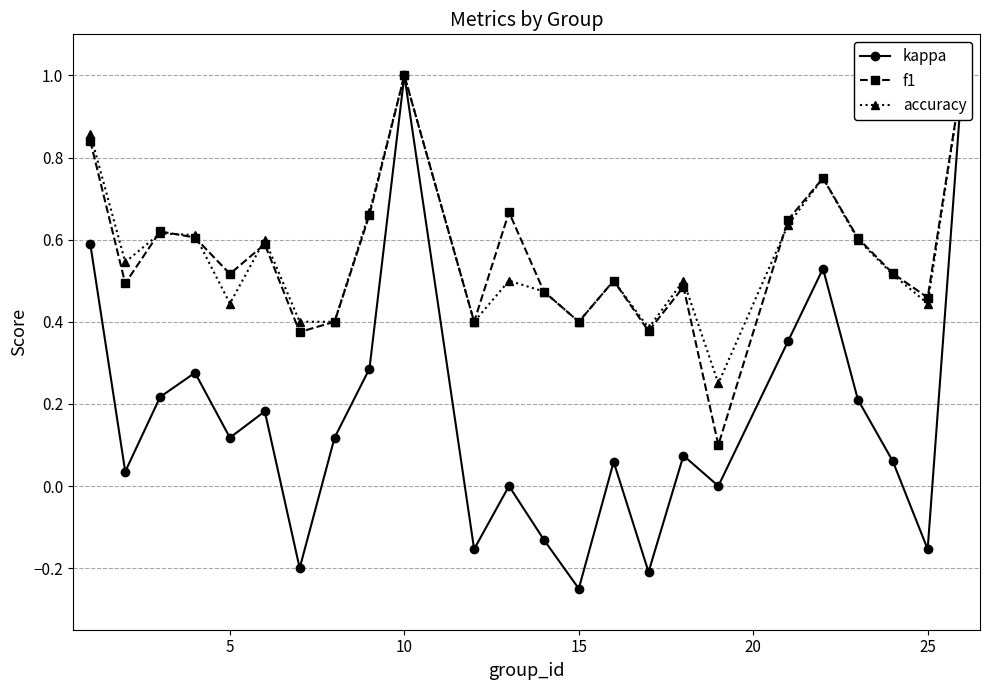

What is the difference between the maximum and minimum values in the accuracy series?

0.8